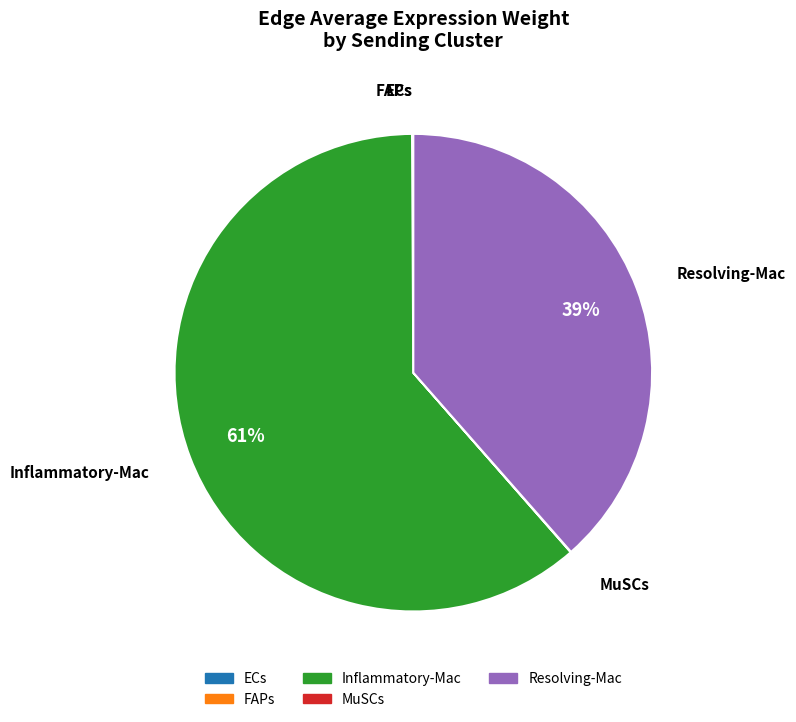

Which has a higher value, Resolving-Mac or Inflammatory-Mac?

Inflammatory-Mac